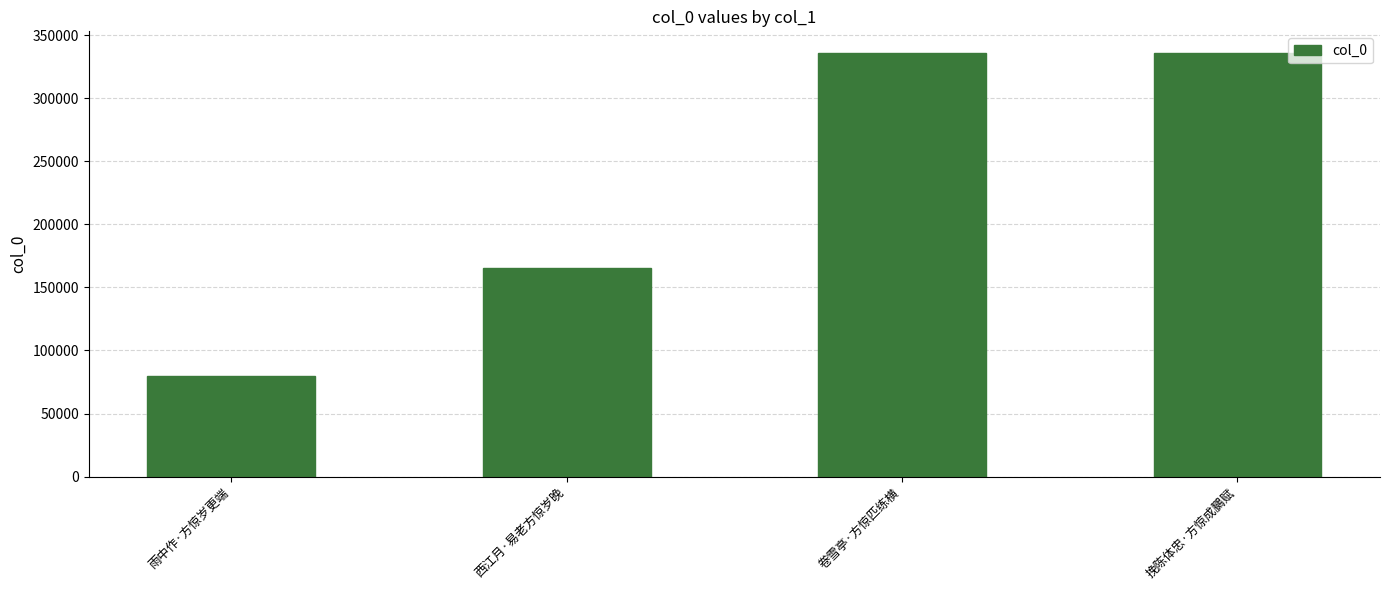

What is the sum of the values at 挽陈体忠·方惊成鵩赋 and 卷雪亭·方惊匹练横?

672122